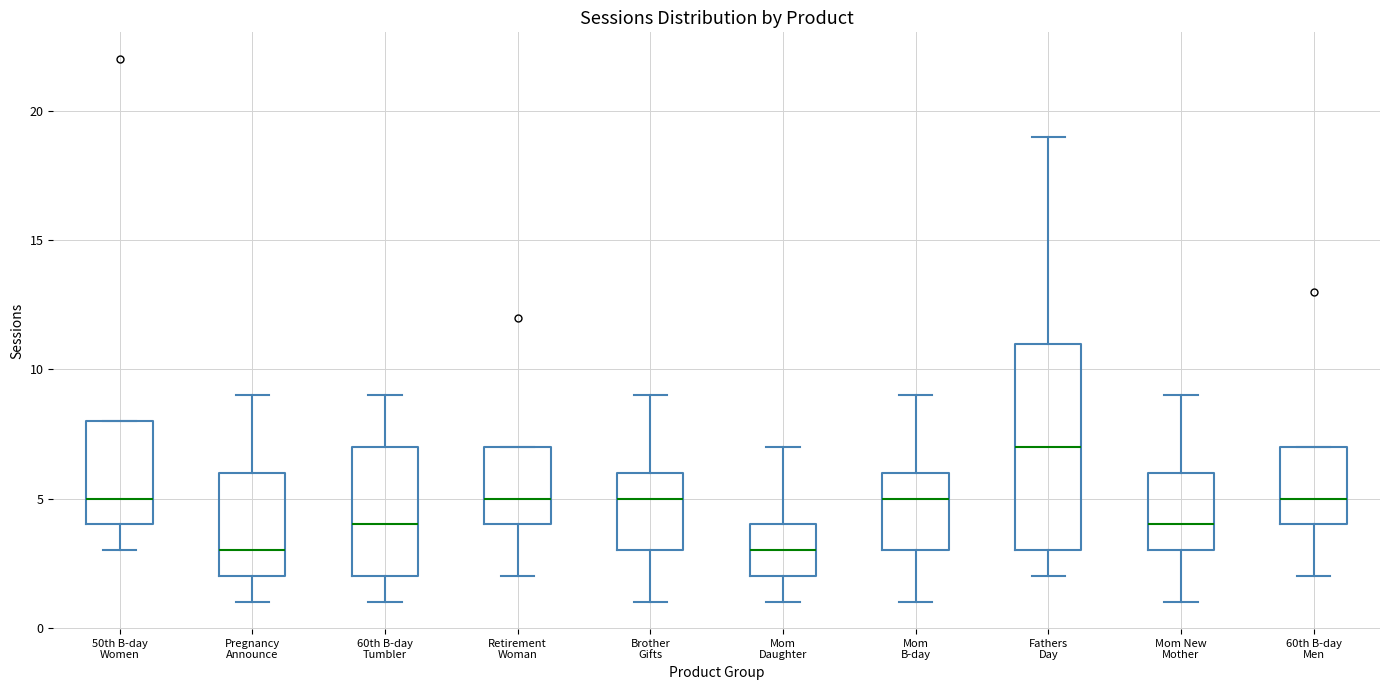

Reading left to right, transcribe this box plot: for each box, give where its median line is, the range the box spans, and where its two whiskers end, as read against the y-axis. The values are not printed on the chart, so give them approximately, as read against the axis.

50th B-day Women: median 5, box 4 to 8, whiskers 3 to 8
Pregnancy Announce: median 3, box 2 to 6, whiskers 1 to 9
60th B-day Tumbler: median 4, box 2 to 7, whiskers 1 to 9
Retirement Woman: median 5, box 4 to 7, whiskers 2 to 7
Brother Gifts: median 5, box 3 to 6, whiskers 1 to 9
Mom Daughter: median 3, box 2 to 4, whiskers 1 to 7
Mom B-day: median 5, box 3 to 6, whiskers 1 to 9
Fathers Day: median 7, box 3 to 11, whiskers 2 to 19
Mom New Mother: median 4, box 3 to 6, whiskers 1 to 9
60th B-day Men: median 5, box 4 to 7, whiskers 2 to 7